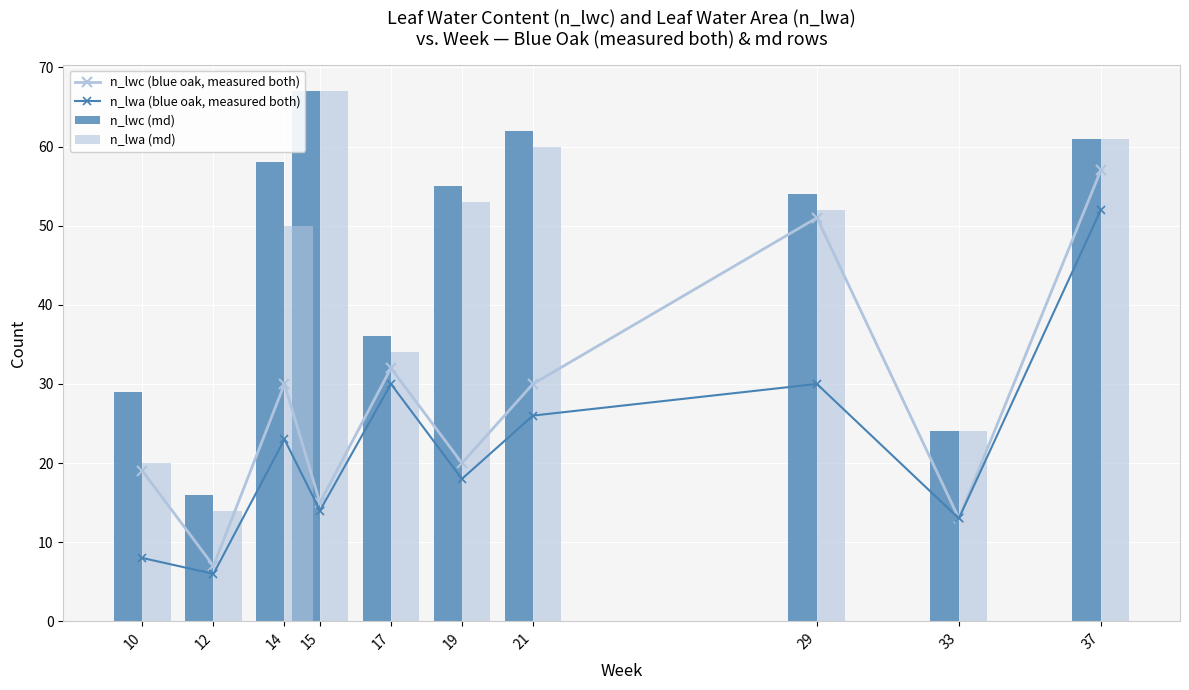

The n_lwa (blue oak, measured both) series shows 14 at 15. True or false?

True